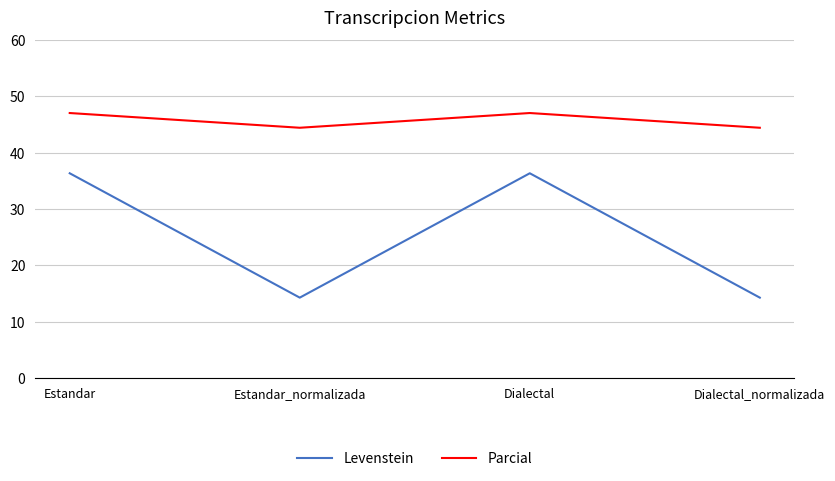

What is the smallest value displayed?

14.3